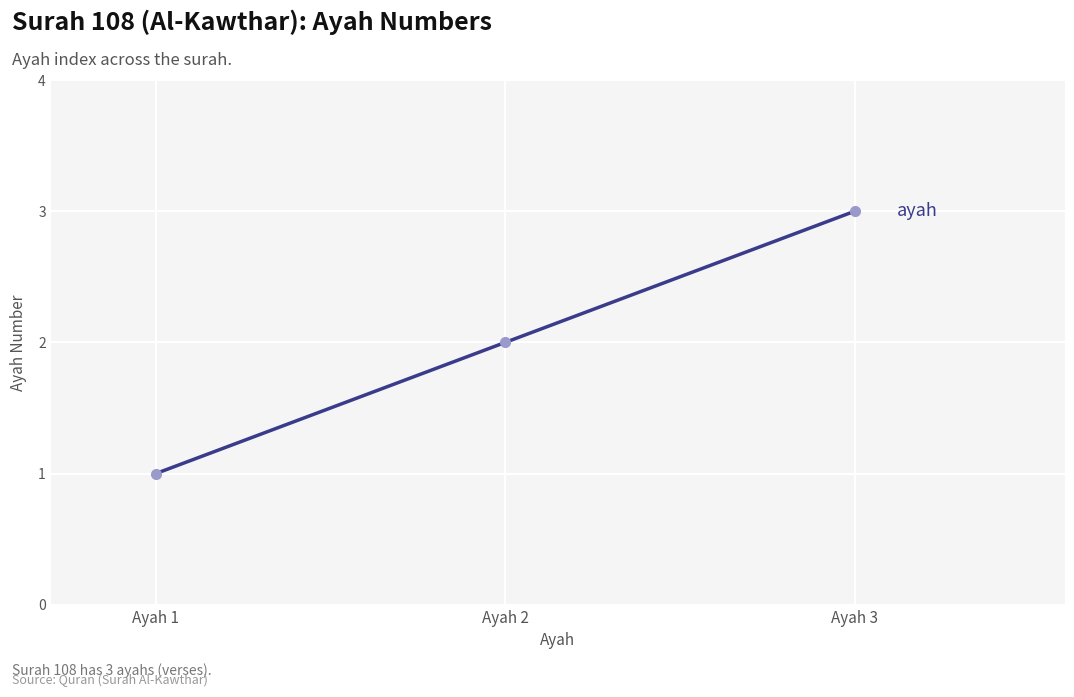

What is the ratio of the value at Ayah 2 to the value at Ayah 1?

2.0